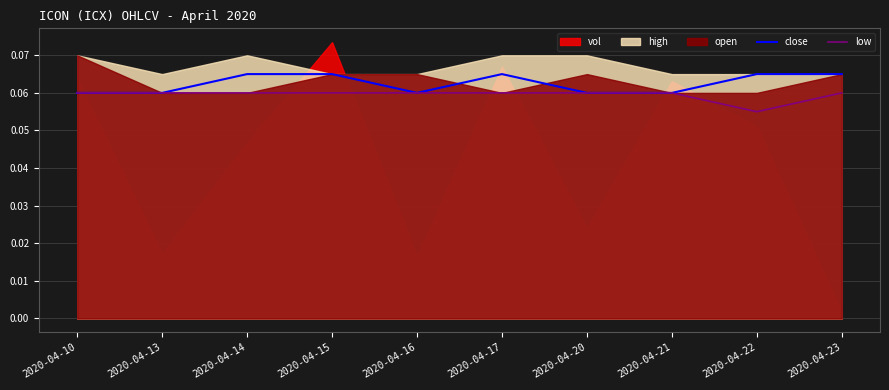

In close, how many points are lower than both neighbors (excluding endpoints)?

1